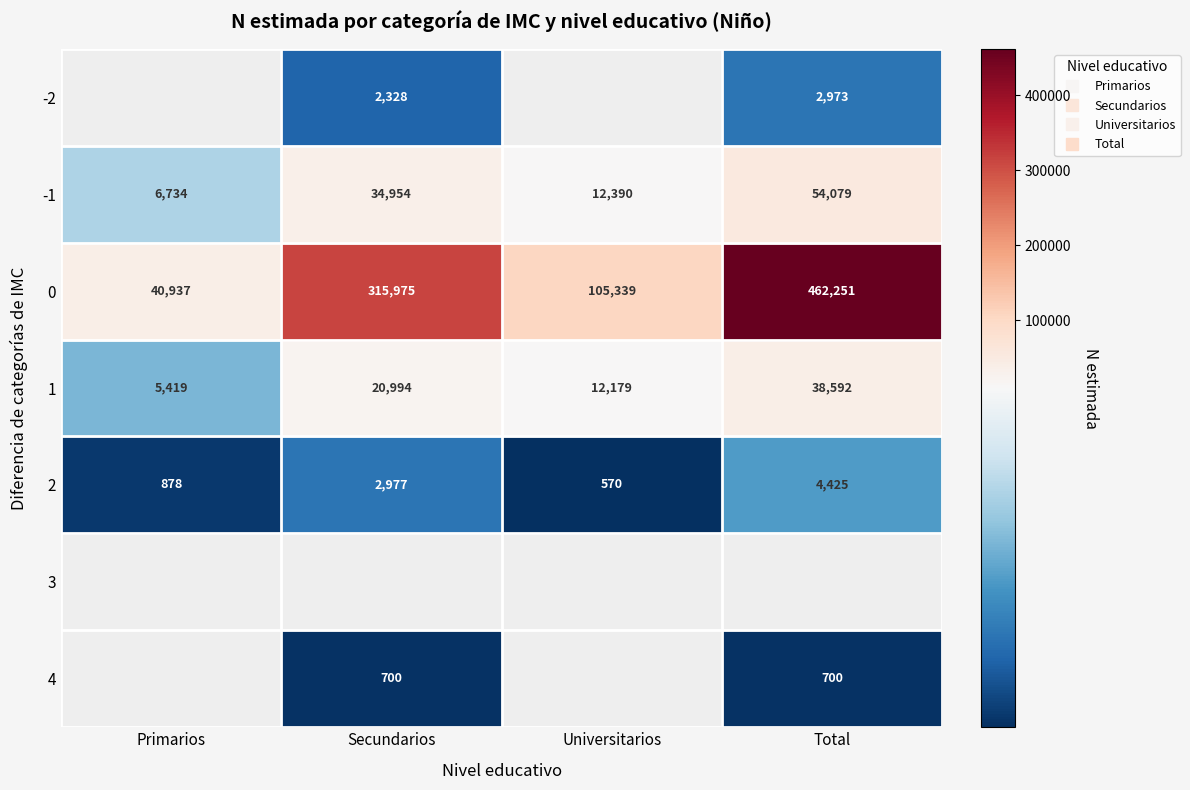

Reading left to right, what are all the values shown in this chart?

Primarios: 0	6734	40937	5419	878	0	0
Secundarios: 2328	34954	315975	20994	2977	0	700
Universitarios: 0	12390	105339	12179	570	0	0
Total: 2973	54079	462251	38592	4425	0	700